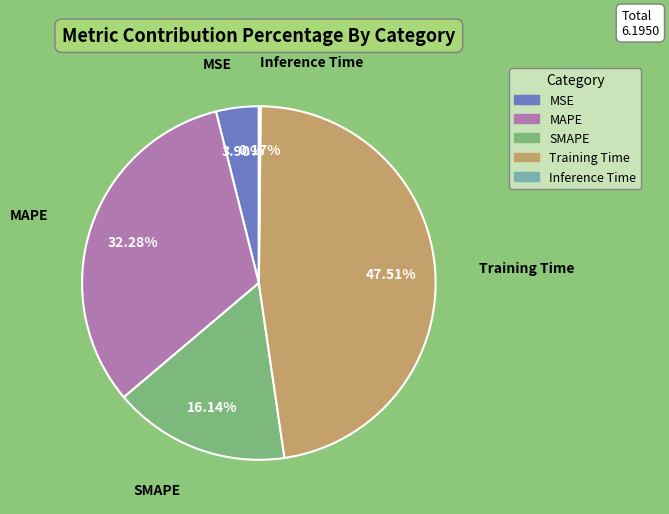

Is Training Time the majority of the pie?

No